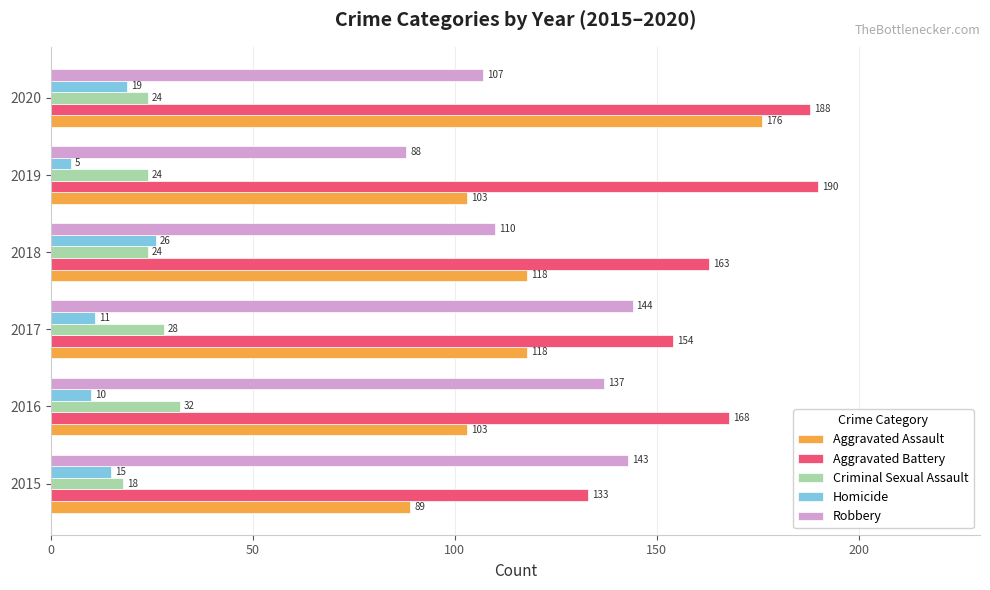

Which category has the lowest value across all series?

2019